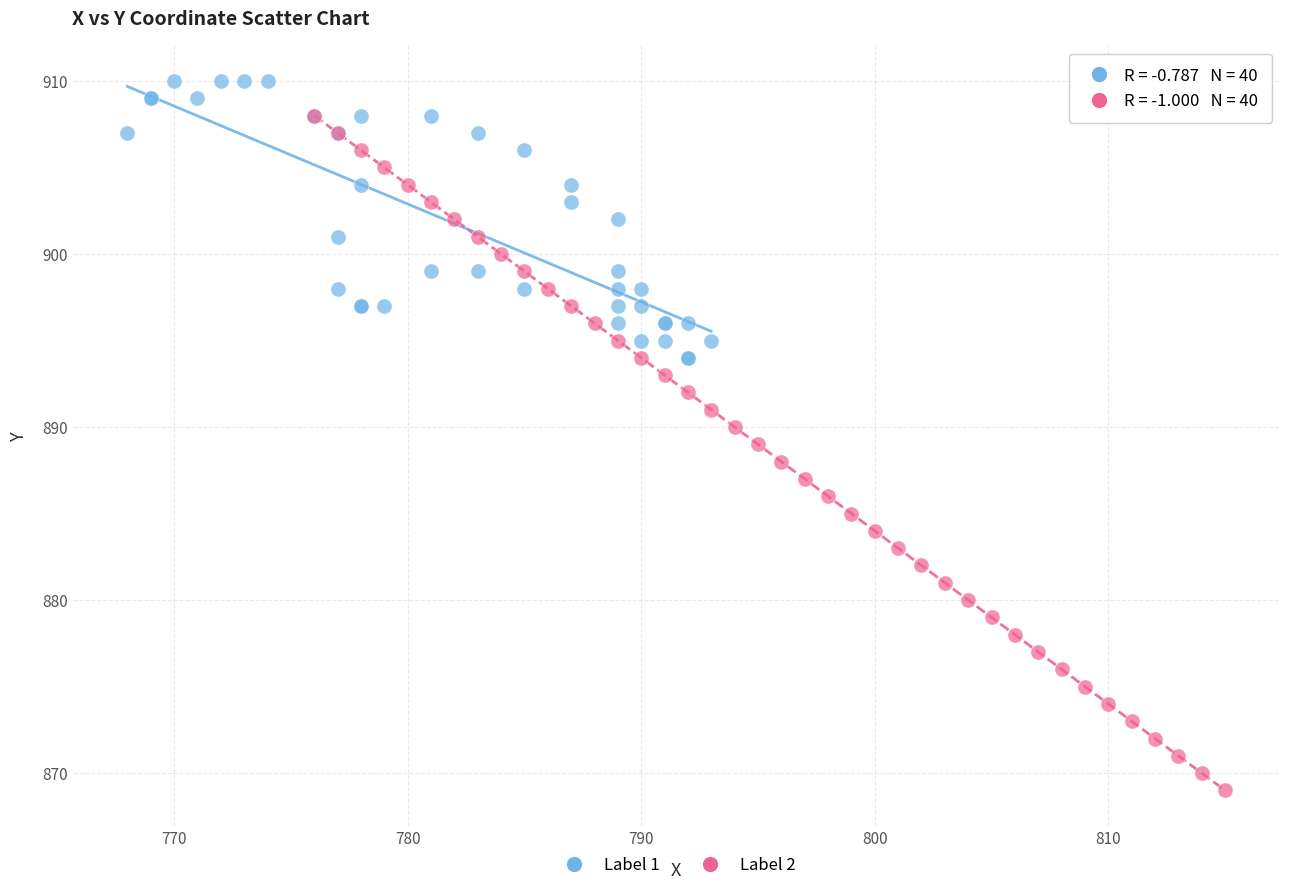

What are all the series names shown in the legend?

Label 1, Label 2